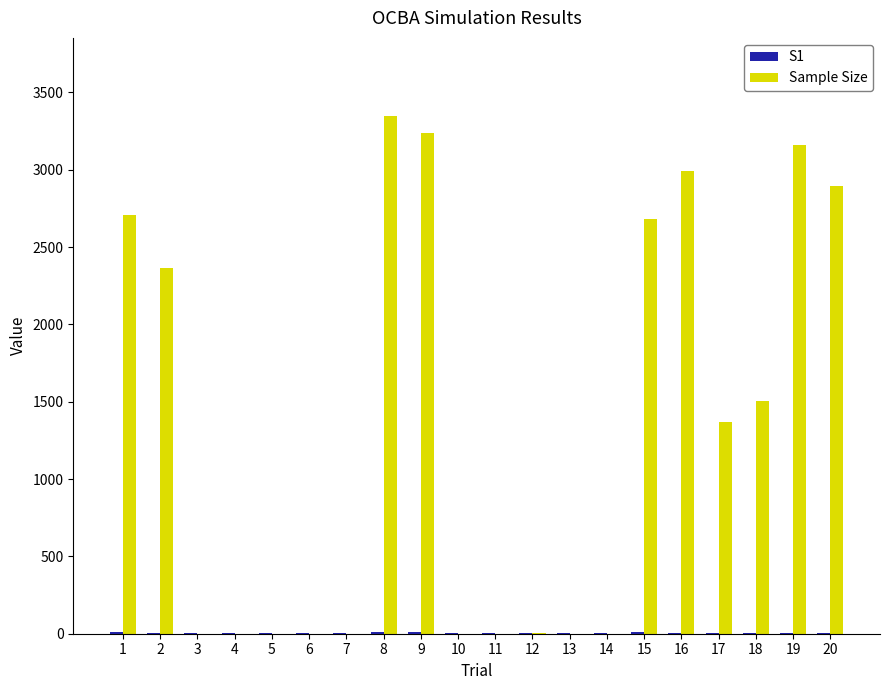

At which label does Sample Size reach its peak?

8